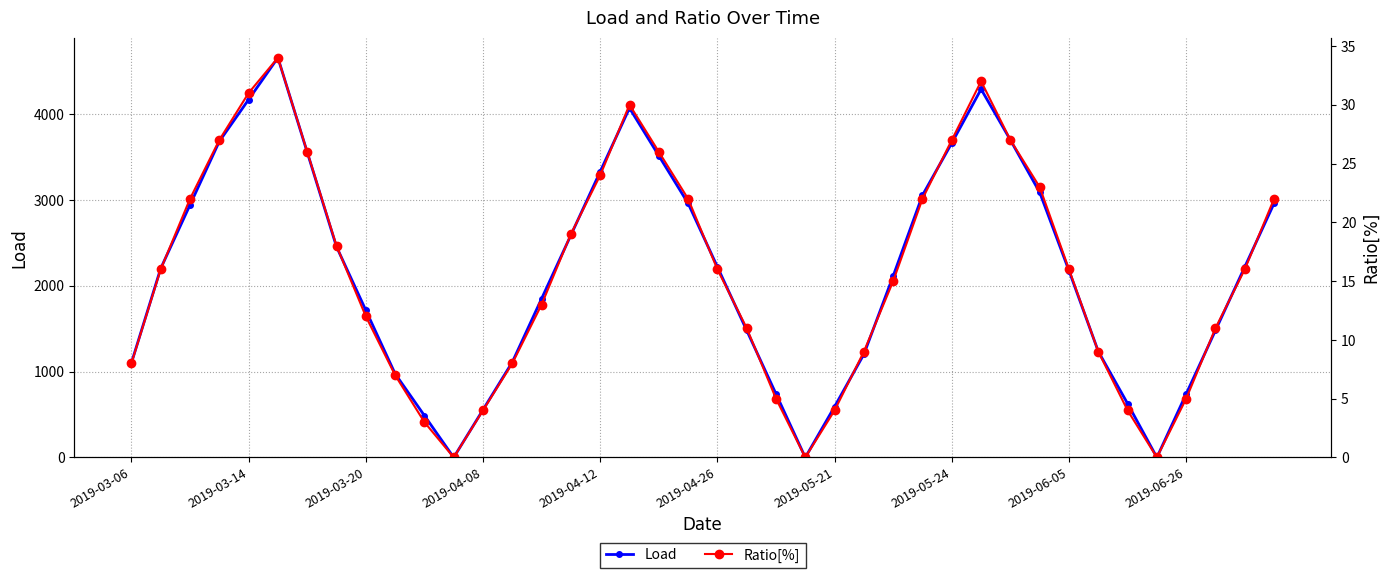

Reading right to left, list all the values displayed in this chart.

Load: 2960.0	2220.0	1480.0	740.0	0.0	627.0	1235.0	2175.5	3087.5	3698.0	4290.0	3663.0	3055.0	2114.5	1202.5	592.0	0.0	740.0	1480.0	2220.0	2960.0	3515.0	4070.0	3330.0	2590.0	1850.0	1110.0	555.0	0.0	487.5	975.0	1715.0	2455.0	3555.8	4656.5	4169.0	3681.5	2941.5	2201.5	1100.8
Ratio[%]: 22.0	16.0	11.0	5.0	0.0	4.0	9.0	16.0	23.0	27.0	32.0	27.0	22.0	15.0	9.0	4.0	0.0	5.0	11.0	16.0	22.0	26.0	30.0	24.0	19.0	13.0	8.0	4.0	0.0	3.0	7.0	12.0	18.0	26.0	34.0	31.0	27.0	22.0	16.0	8.0